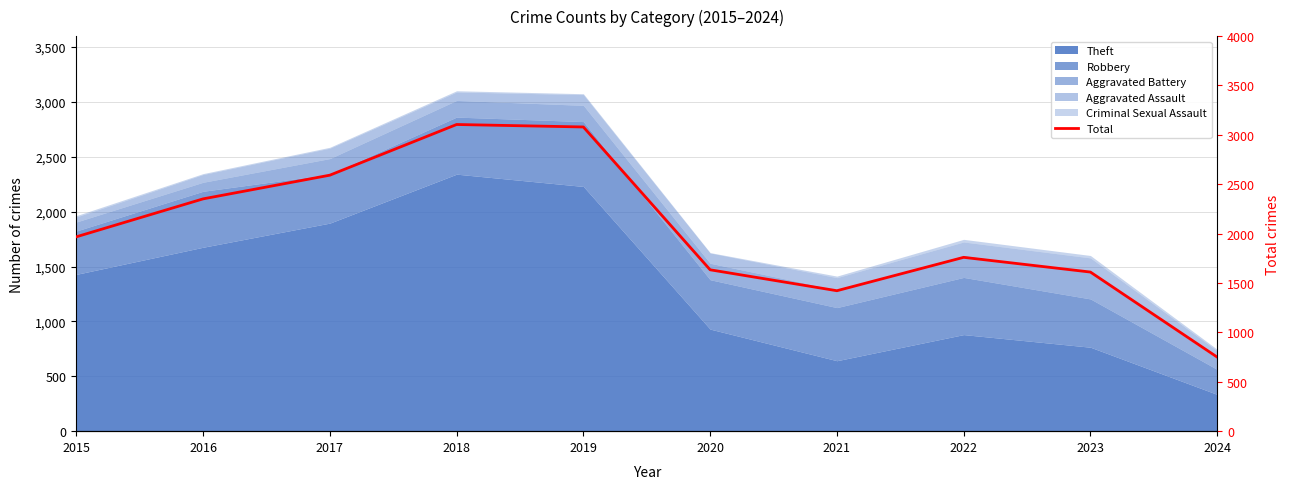

What is the sum of all values?

20274